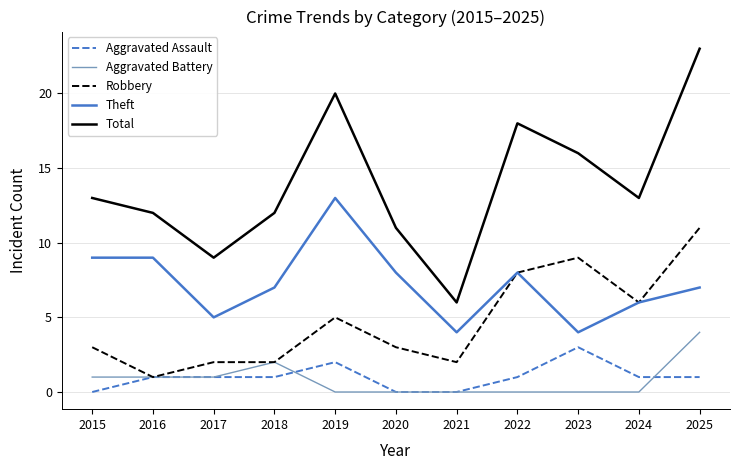

Reading left to right, extract all data points from this chart.

Aggravated Assault: 0	1	1	1	2	0	0	1	3	1	1
Aggravated Battery: 1	1	1	2	0	0	0	0	0	0	4
Robbery: 3	1	2	2	5	3	2	8	9	6	11
Theft: 9	9	5	7	13	8	4	8	4	6	7
Total: 13	12	9	12	20	11	6	18	16	13	23